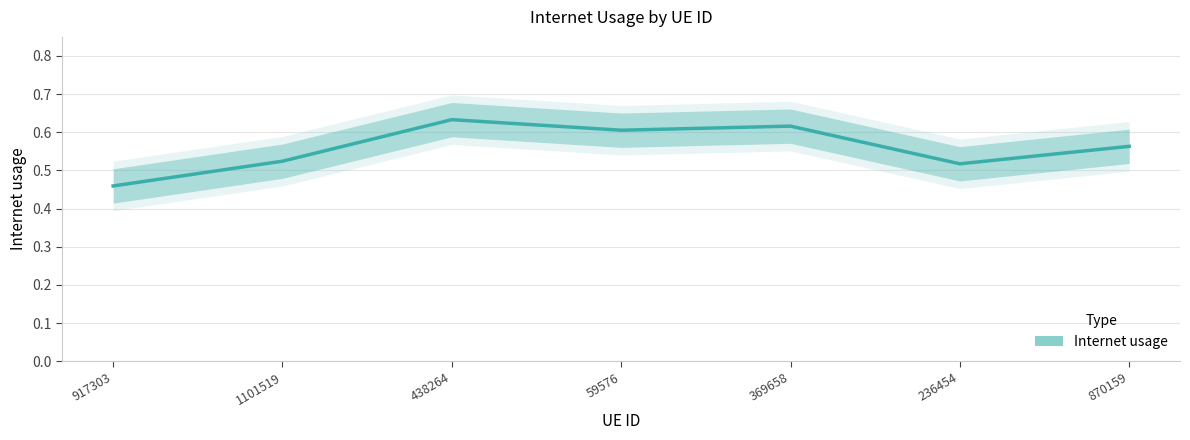

Which label corresponds to the largest value in the chart?

438264